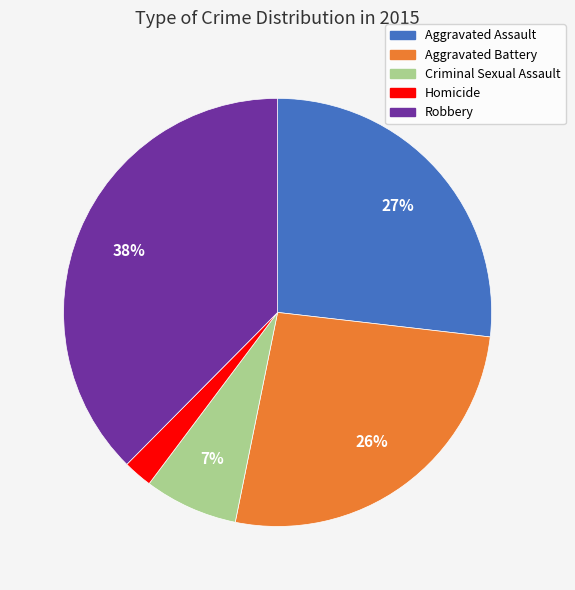

What is the smallest slice in the pie chart?

Homicide